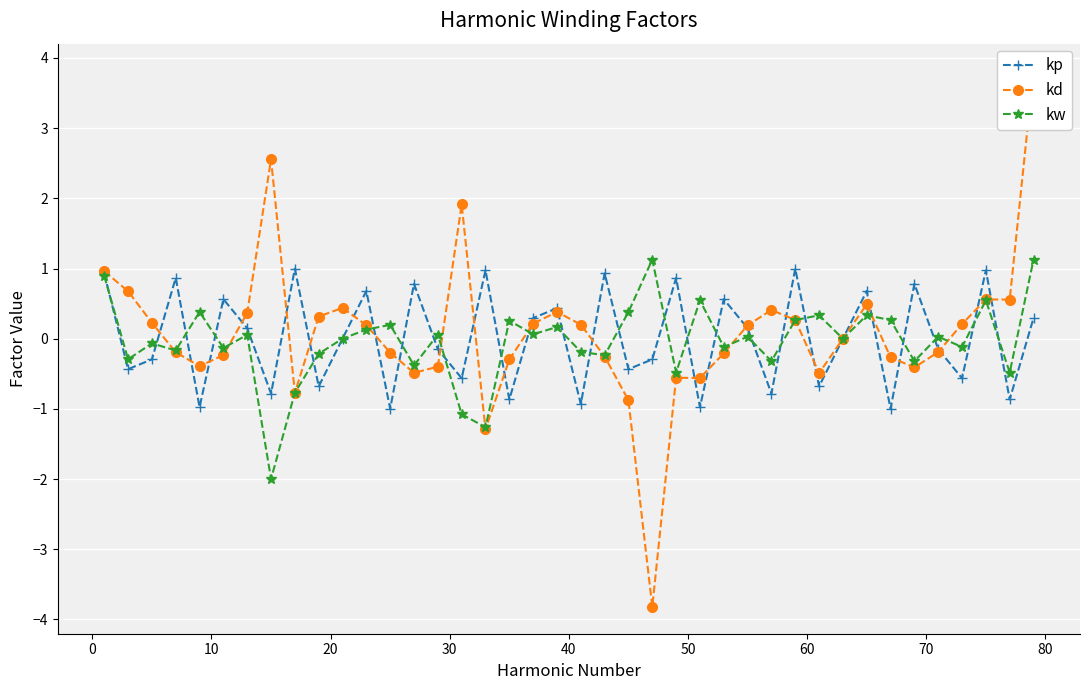

At how many categories does at least one series exceed 2?

2